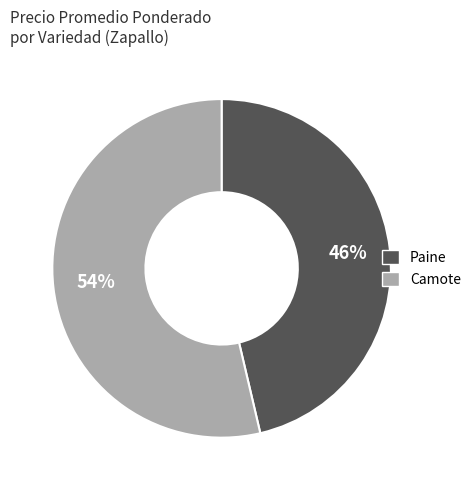

To the nearest percent, what is the average slice percentage?

50%